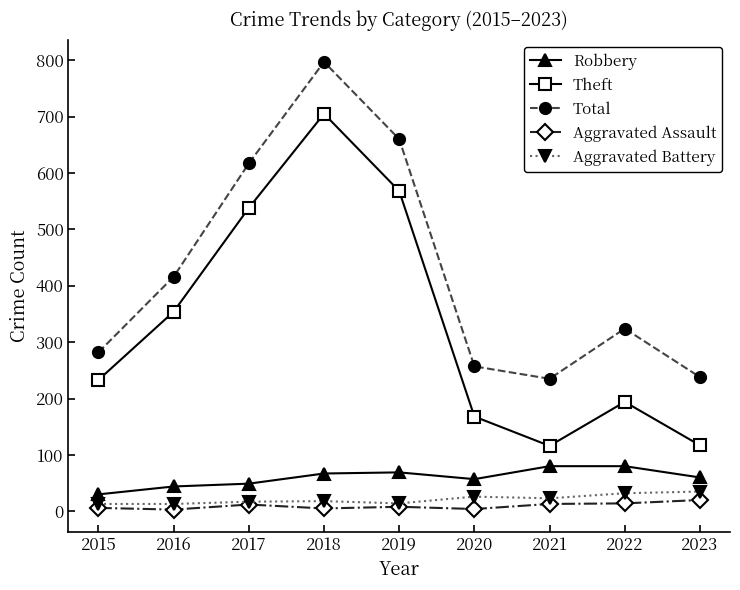

What is the value of the Robbery point at the 7th from the left?

80